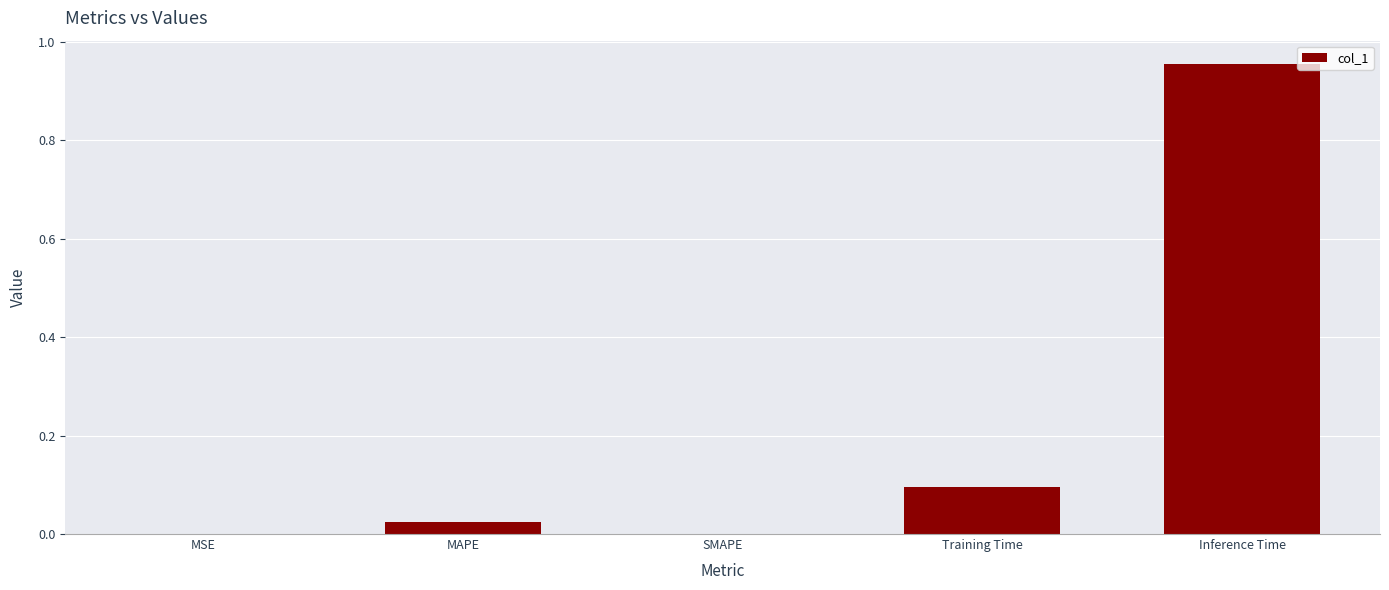

True or false: the data shows 0.0 at MAPE.

True